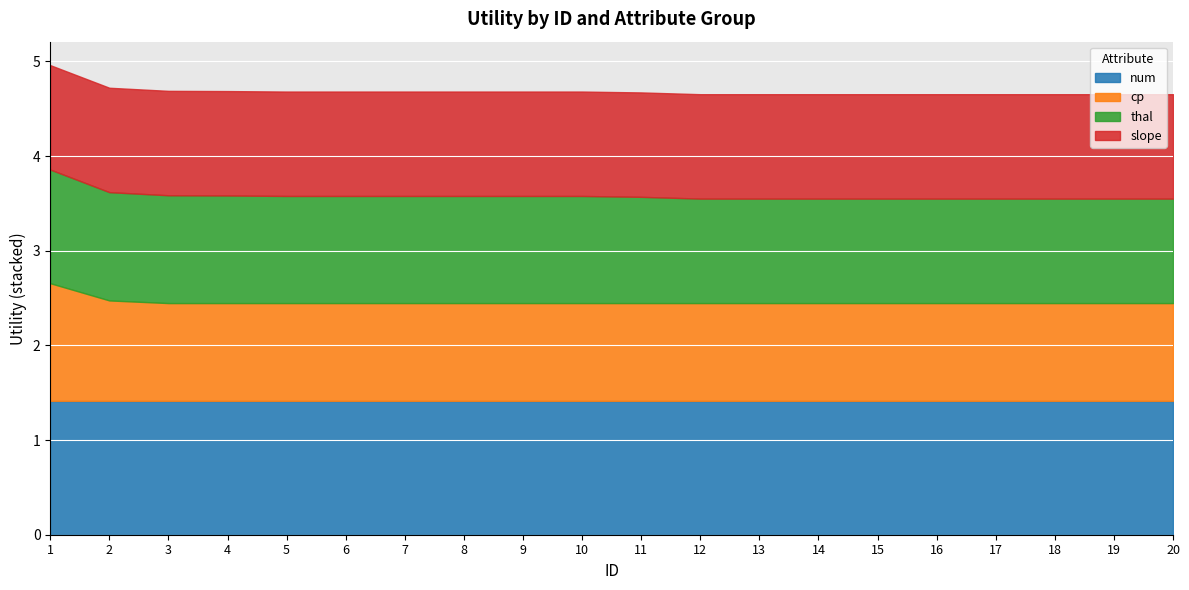

True or false: cp has more than 1 interior local peaks.

False